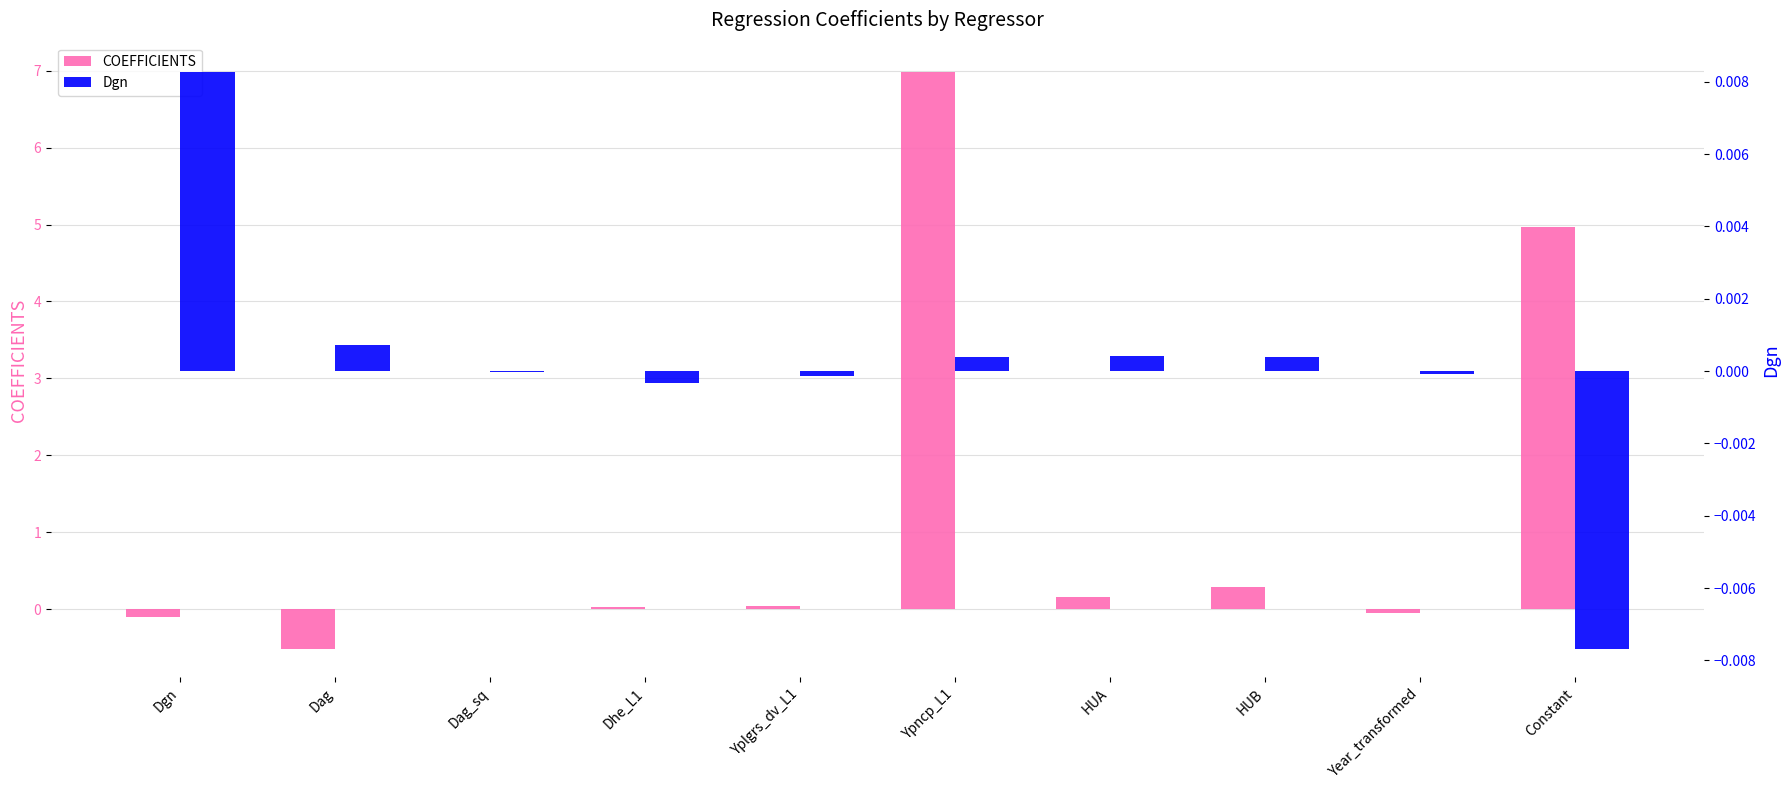

Which series changed the most between Dag_sq and HUA?

COEFFICIENTS